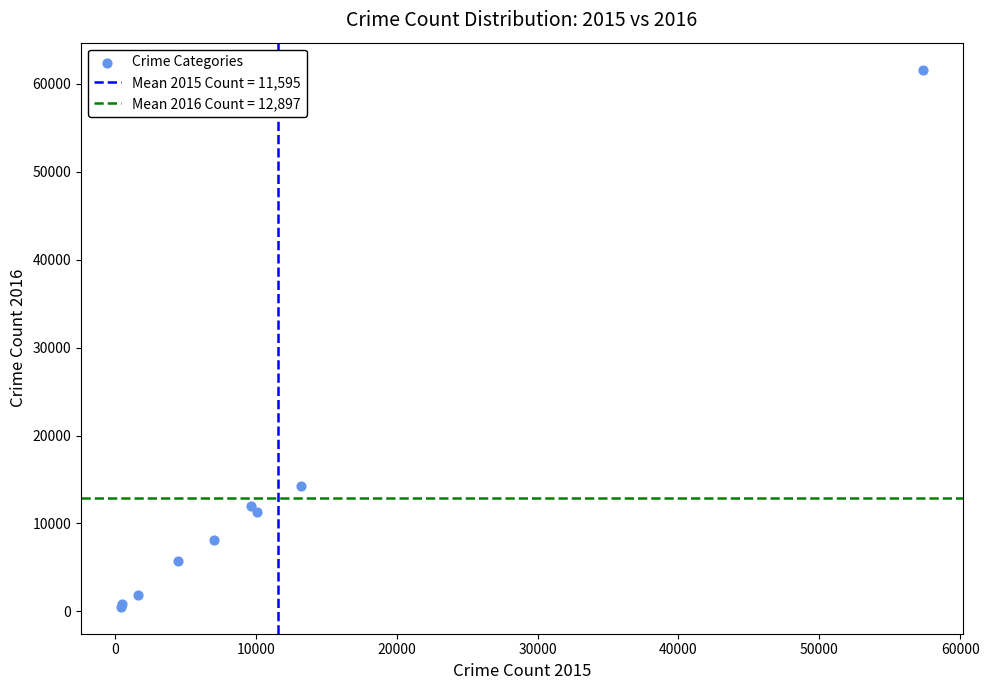

What Y value in the scatter plot is closest to 31067?

14289